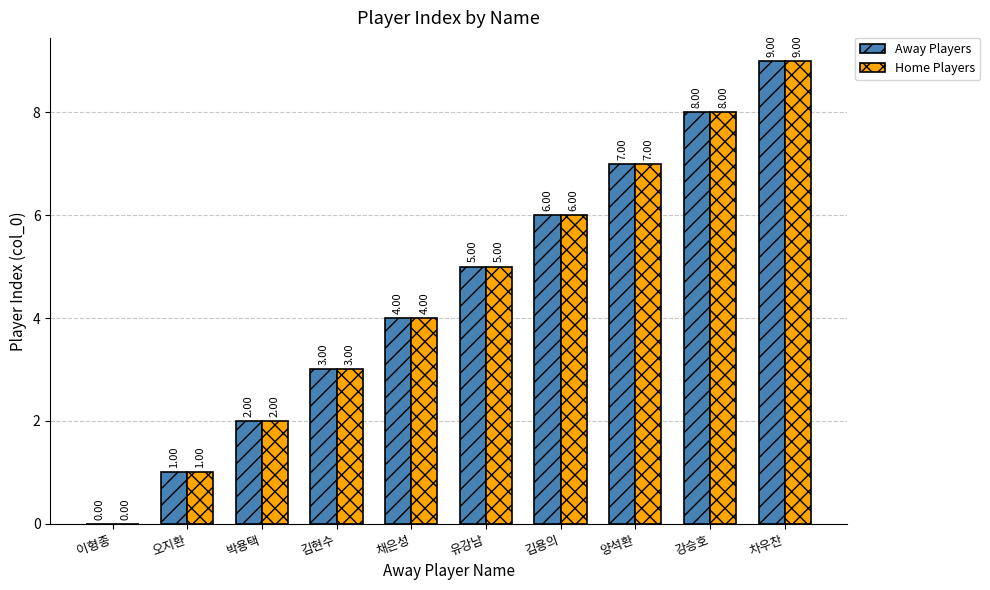

The value of Home Players at 이형종 is 4. True or false?

False